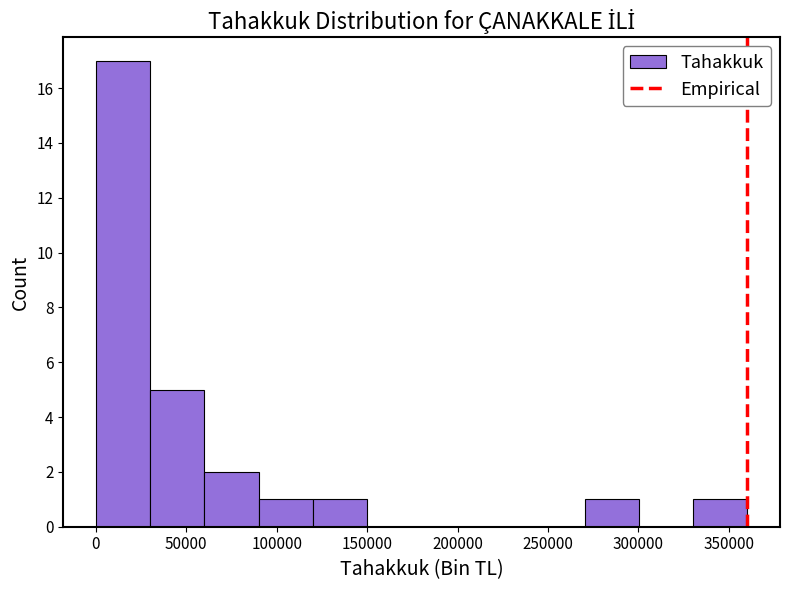

What is the height of the bar covering 60000 to 90000 on the x-axis? Neither the bar edges nor the heights are printed on the chart, so give them approximately, as read against the axes.

2